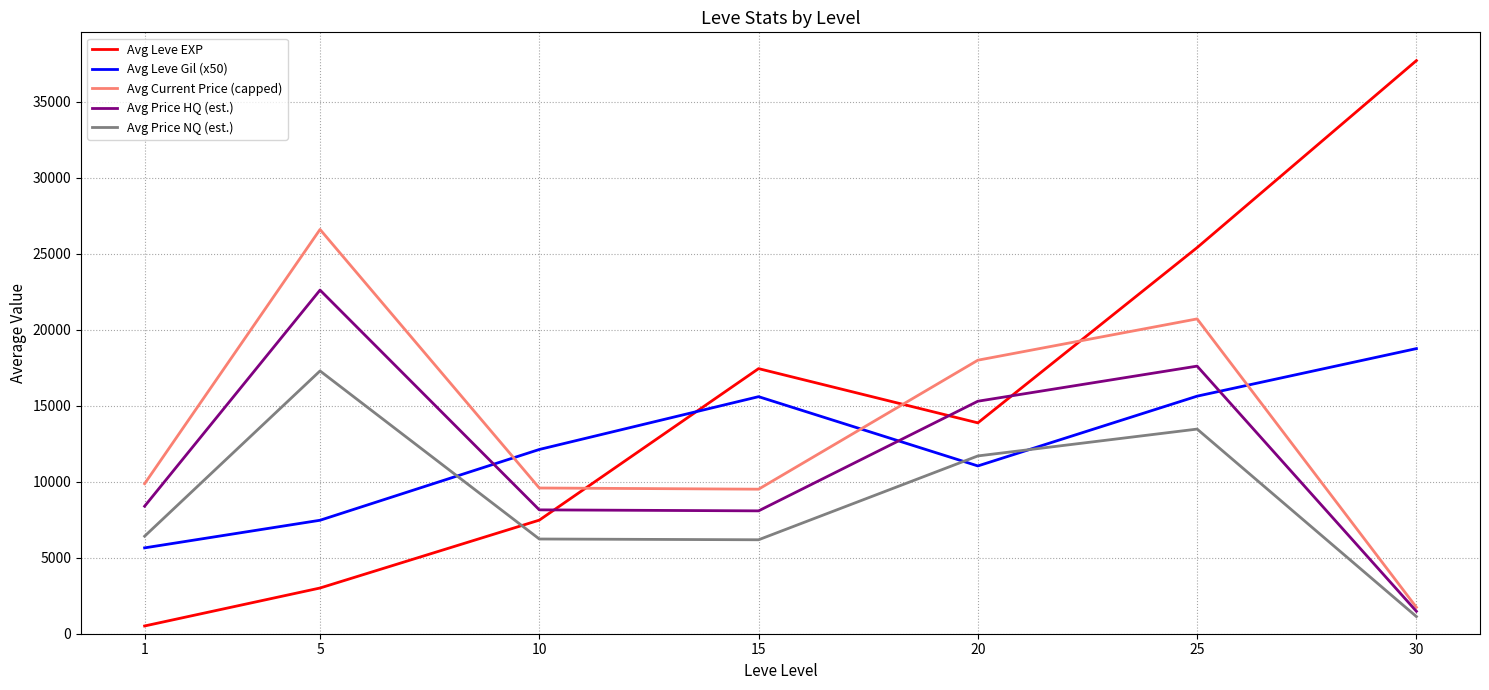

What is the sum of the Avg Current Price (capped) values at 20 and 15?

27511.8